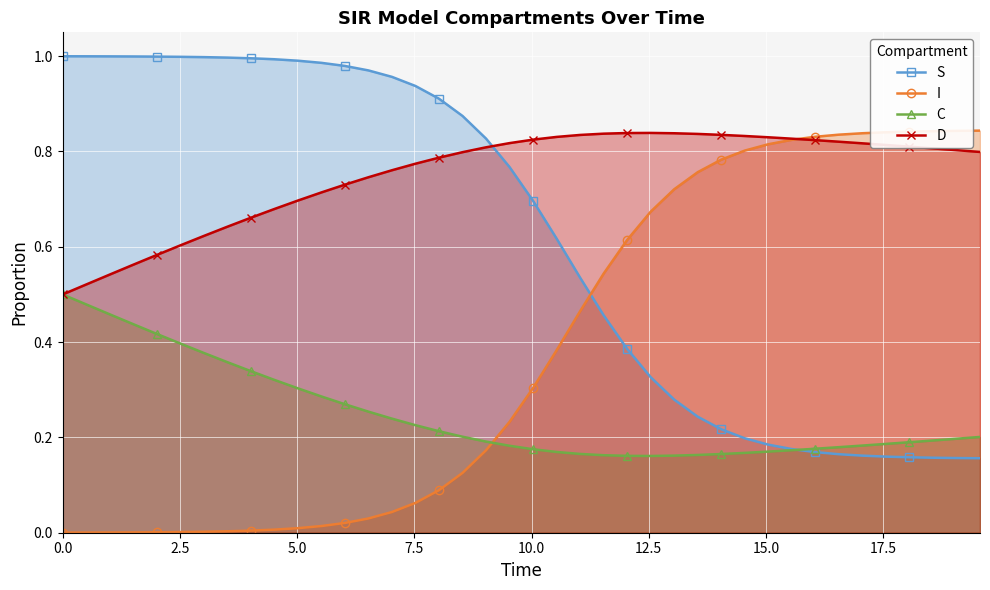

True or false: I and S cross at least once.

True